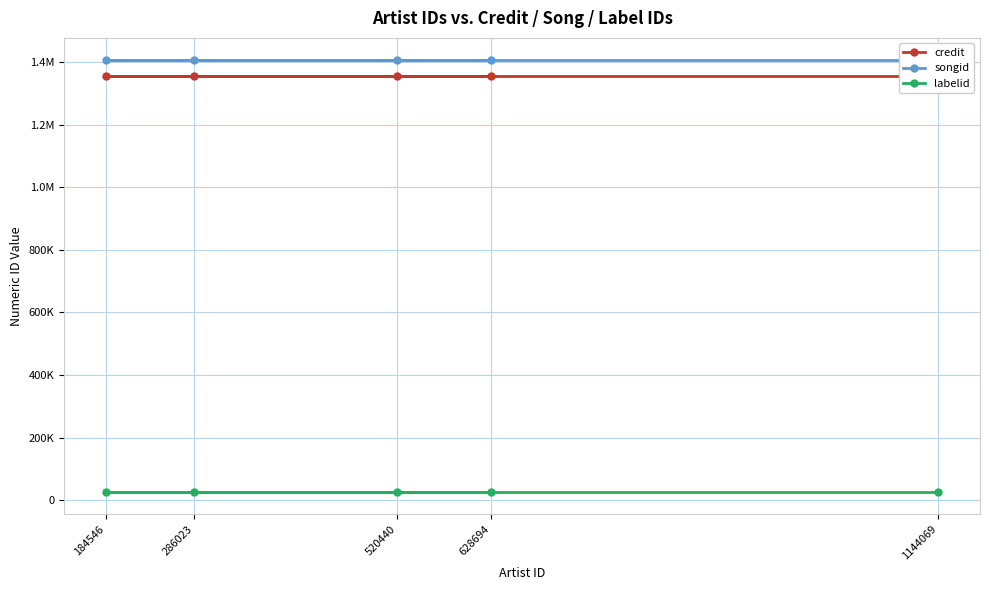

What is the total value across all series at 628694?

2786425